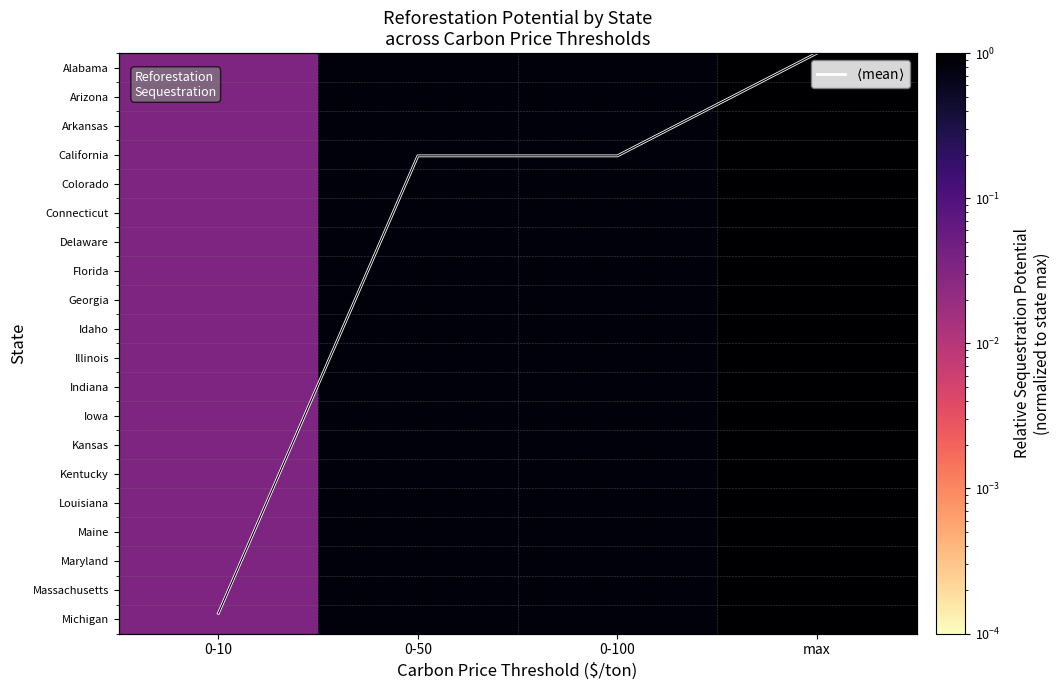

Is the value of Georgia at 0-10 greater than the value of Kentucky at 0-100?

No